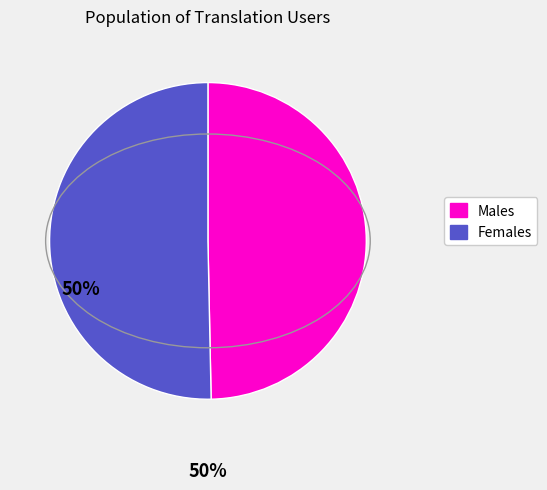

Is there a majority slice in this chart?

Yes